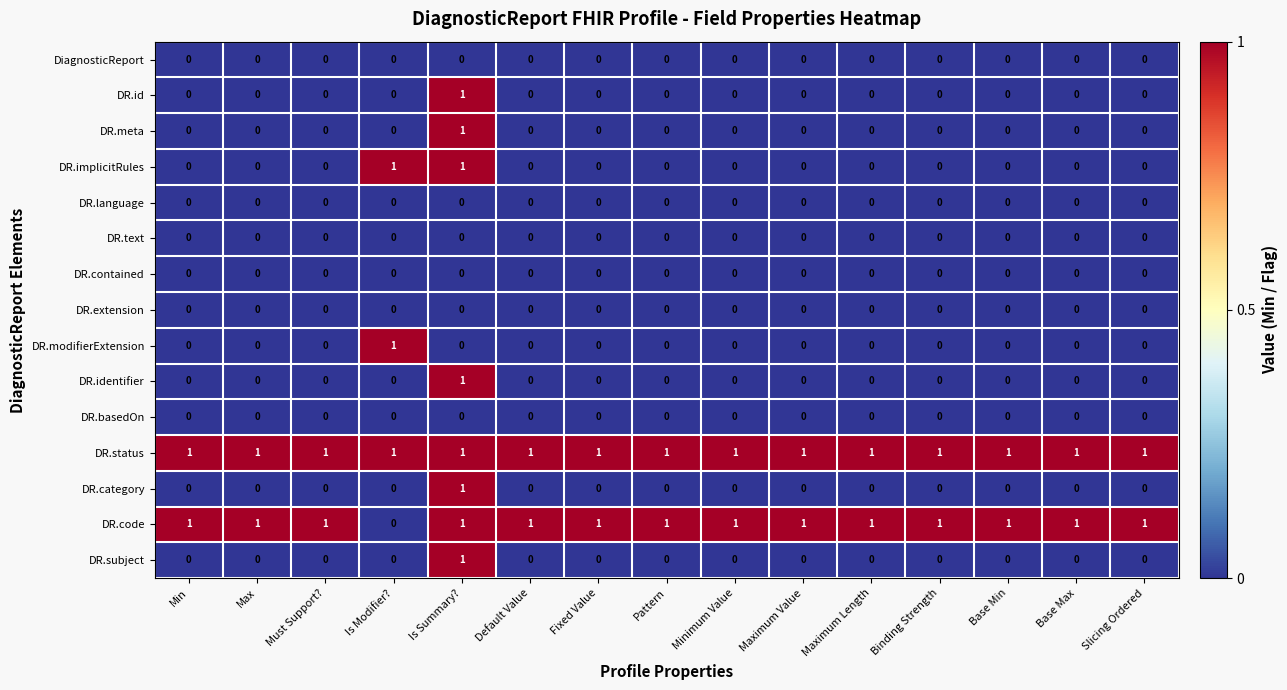

Which series has the largest total across all categories?

DR.status